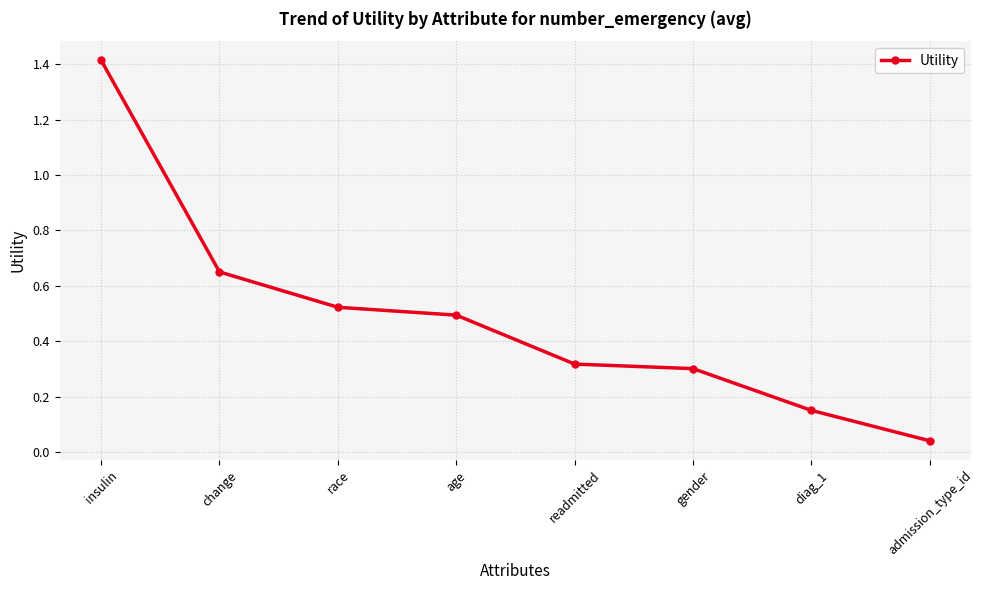

What position from the right is gender?

3